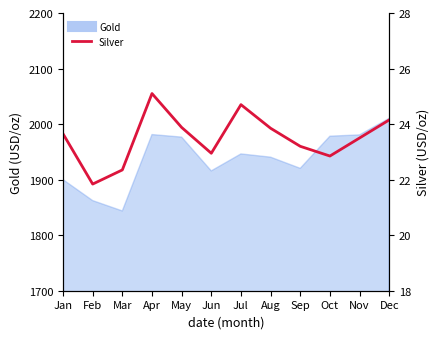

The chart shows a value of 33.0 at Apr. True or false?

False